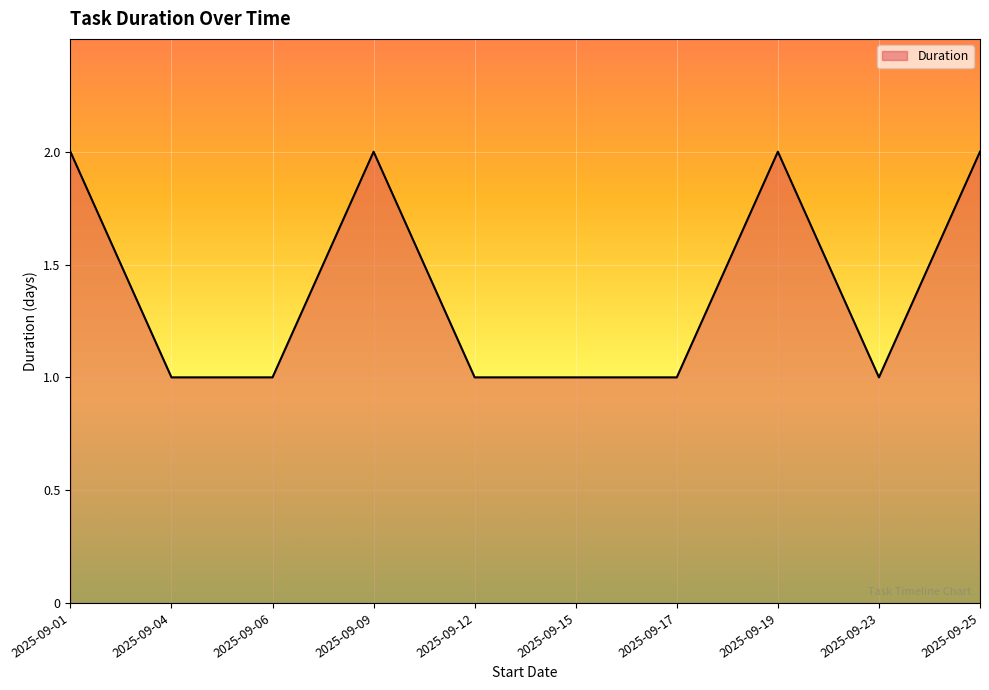

What is the difference between the maximum and minimum values?

1